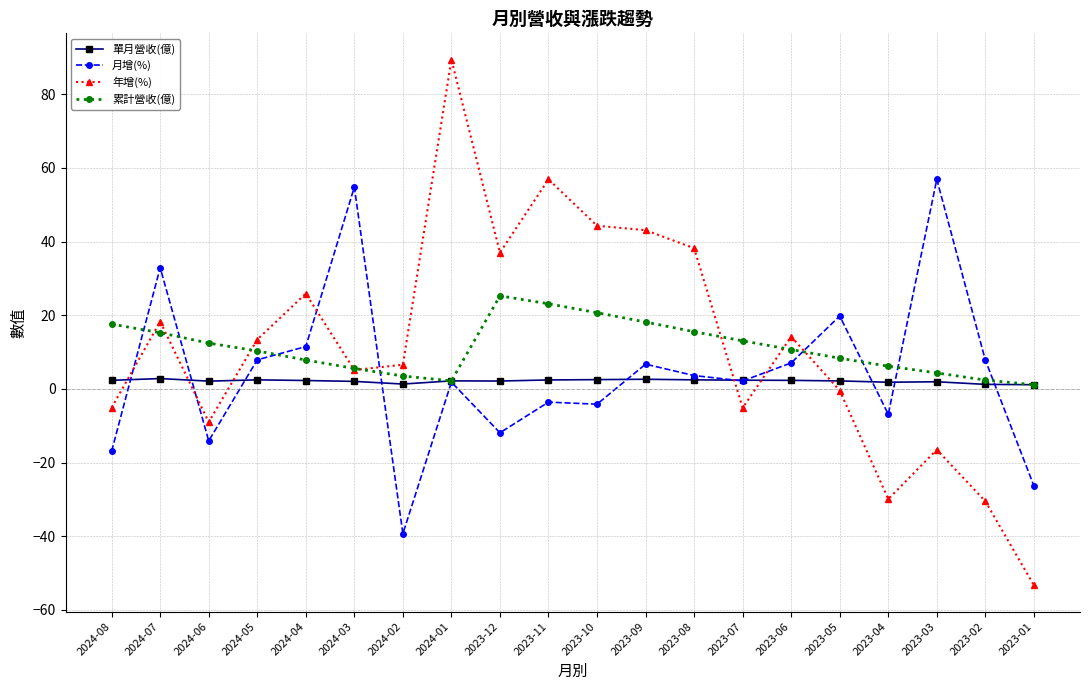

What is the sum of all 年增(%) values?

242.5